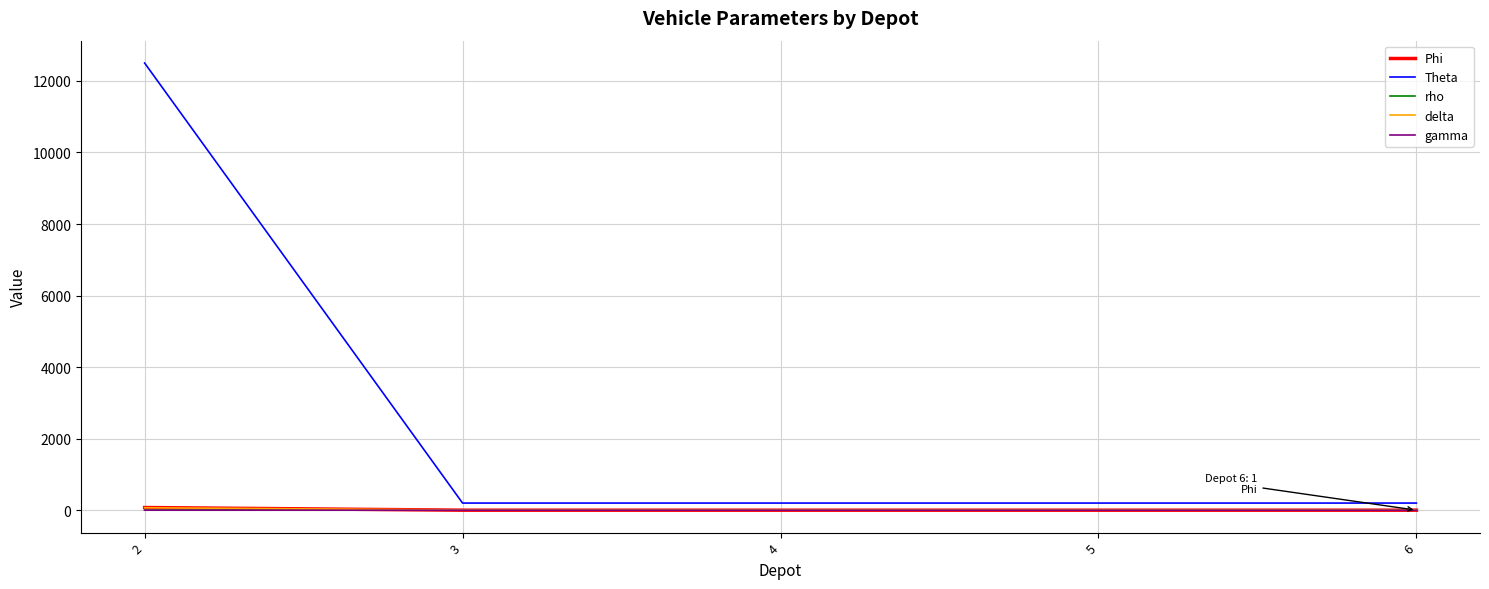

Which series has the widest spread of values?

Theta